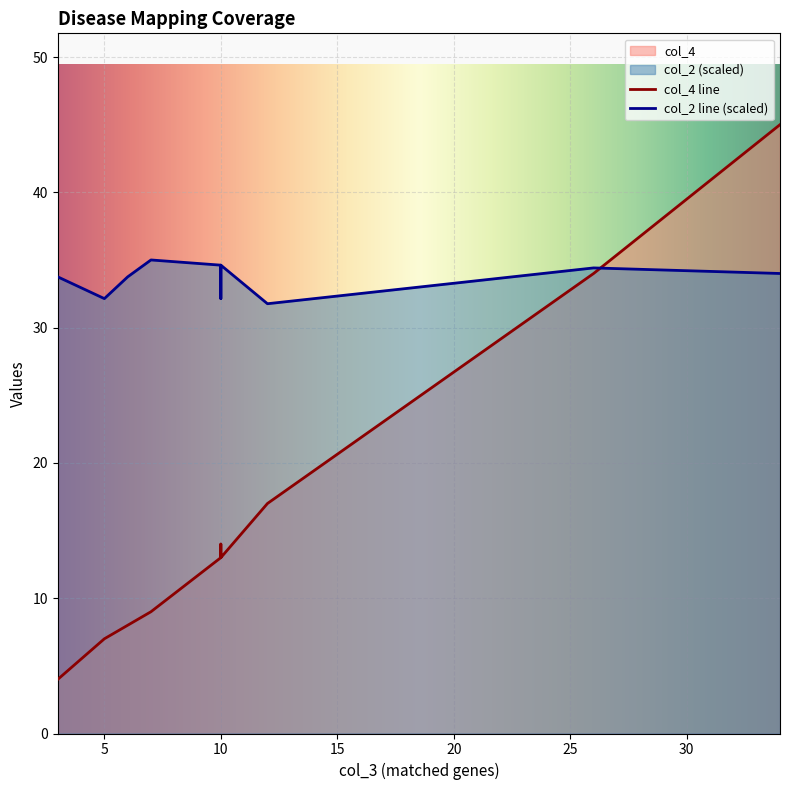

Where is col_2 nearest to the value 0?

12